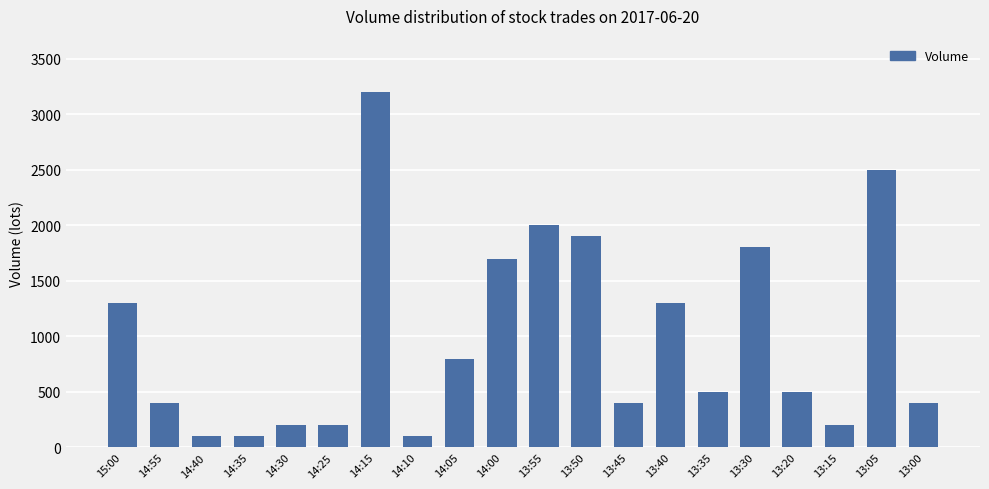

The chart shows a value of 1921 at 15:00. True or false?

False